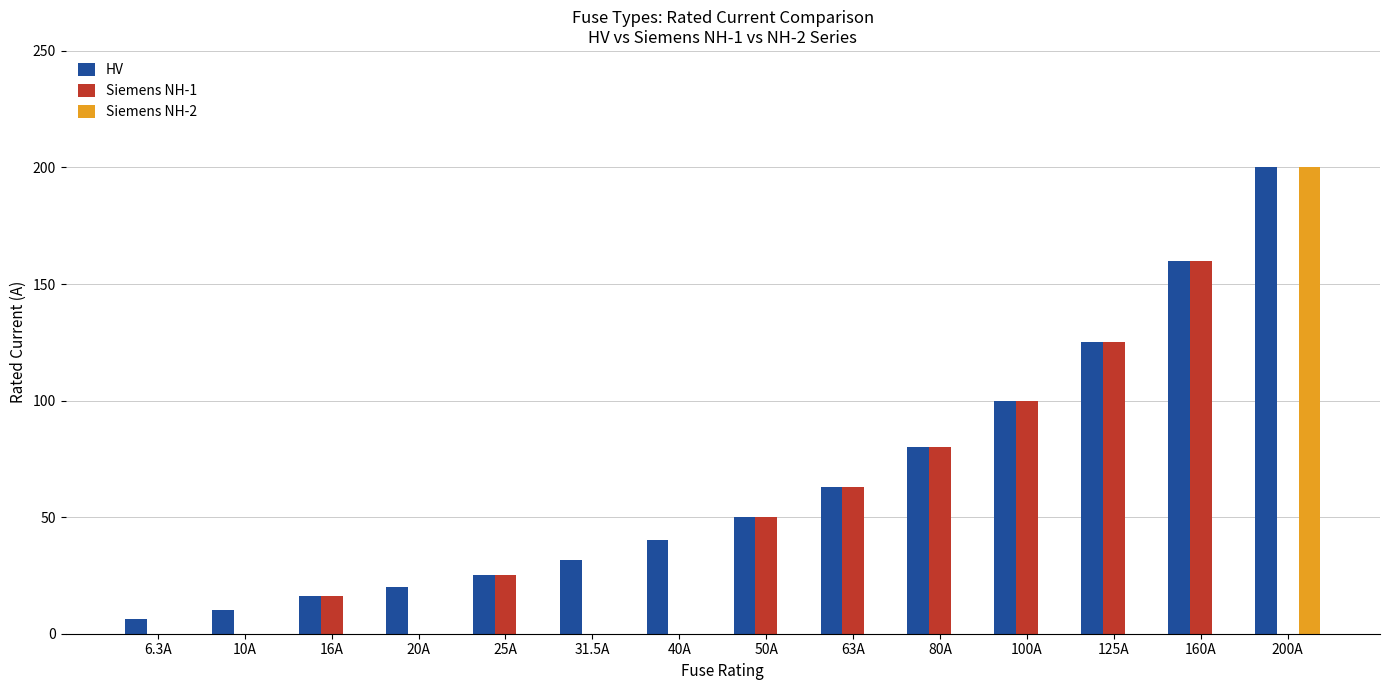

Count the number of data series in this chart.

3